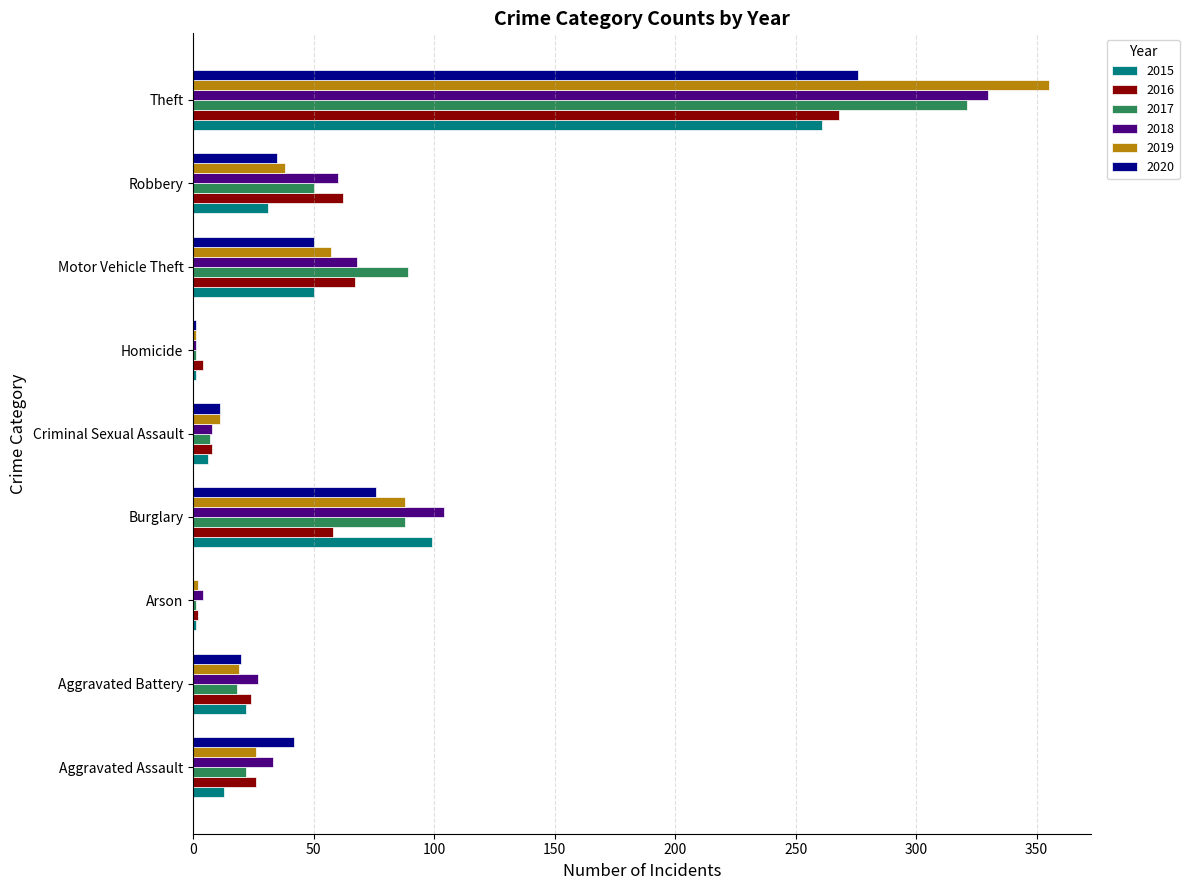

What value does the 2015 series have at Theft, to the nearest 10?

260